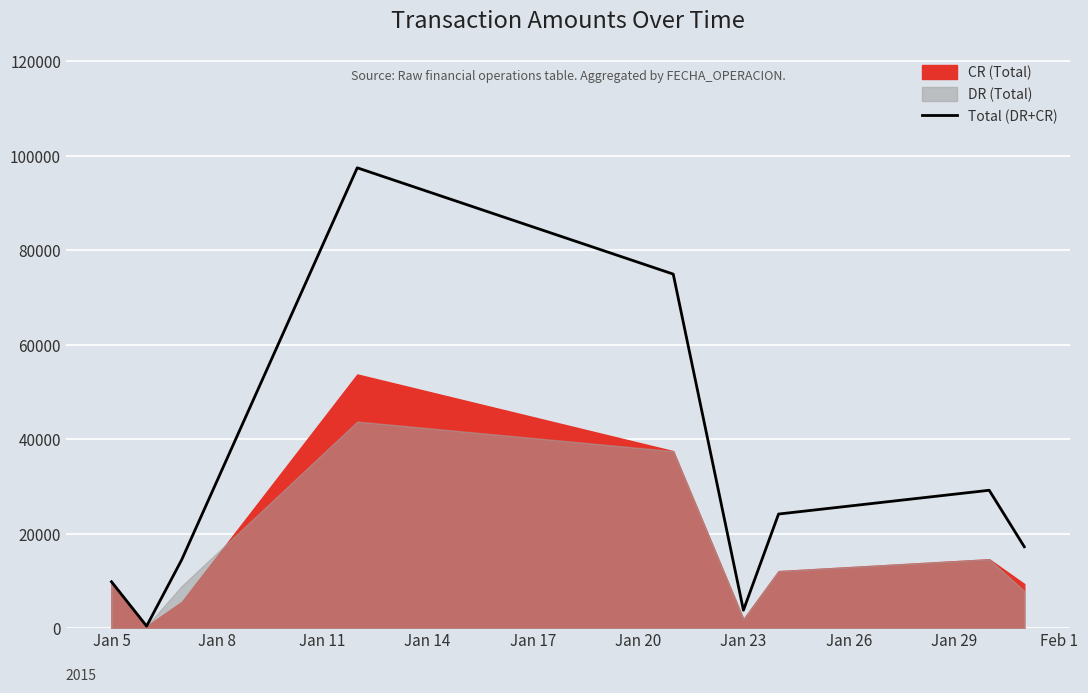

What is the difference between the maximum and minimum values?

97002.9